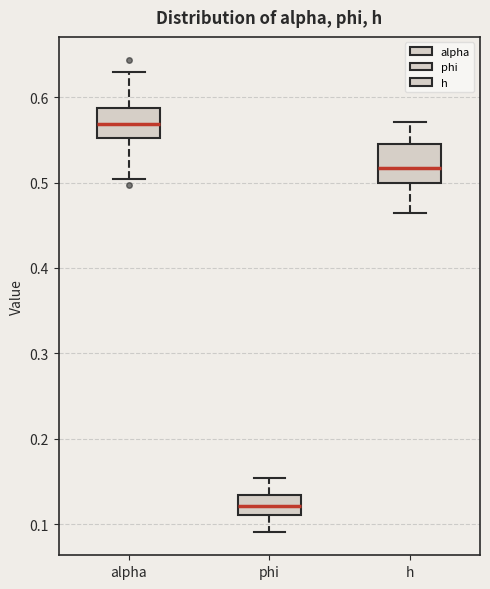

Reading left to right, read every box against the y-axis: the position of its median line, the range the box covers, and the ends of its whiskers. The values are not printed on the chart, so give them approximately, as read against the axis.

alpha: median 0.57, box 0.55 to 0.59, whiskers 0.50 to 0.63
phi: median 0.12, box 0.11 to 0.13, whiskers 0.09 to 0.15
h: median 0.52, box 0.50 to 0.54, whiskers 0.46 to 0.57